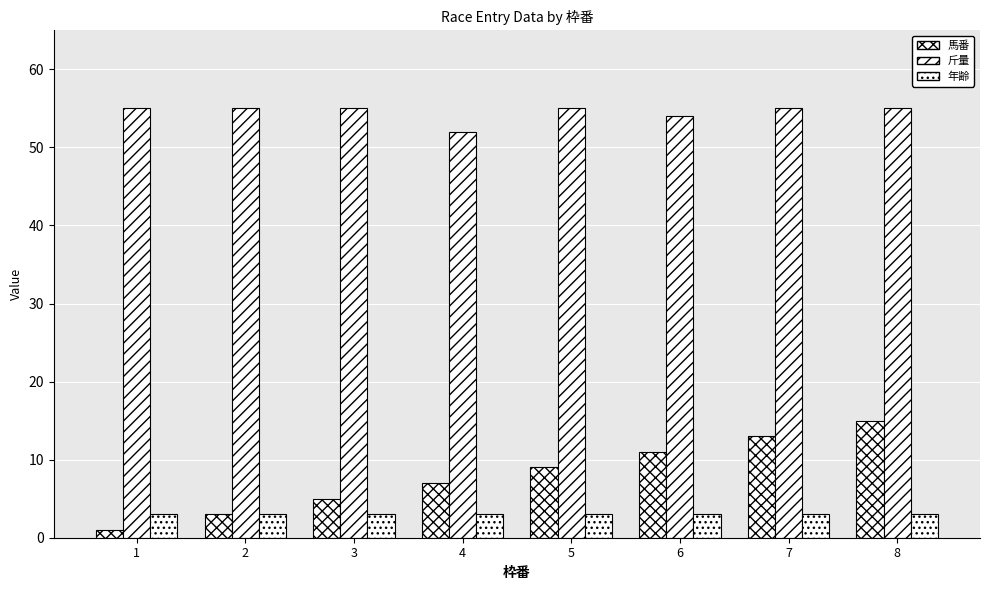

How many distinct data groups are displayed?

3